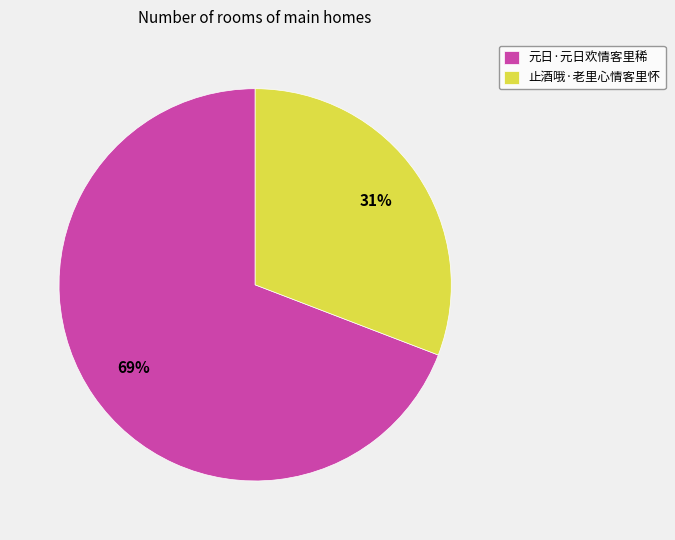

How many segments does this pie chart have?

2